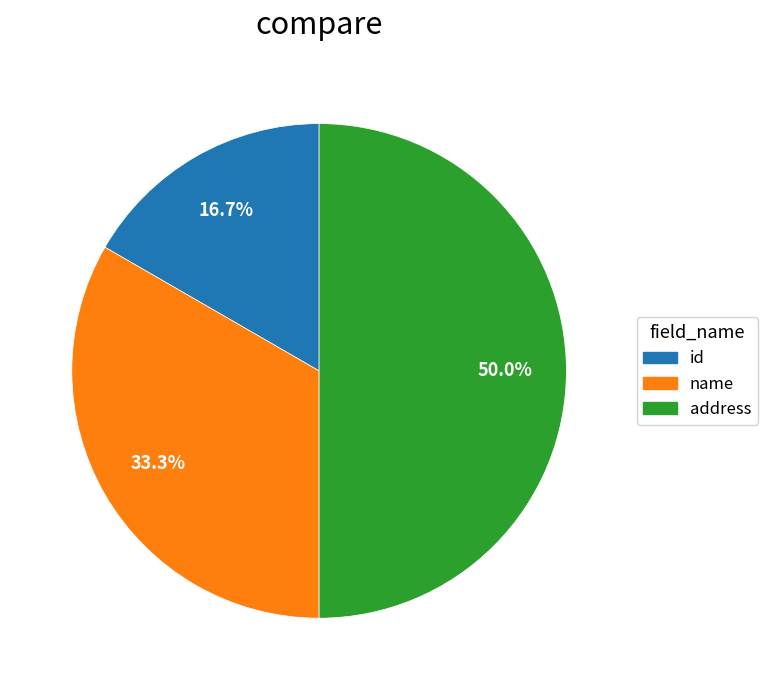

To the nearest percent, what is the difference between the address and id slice percentages?

33%